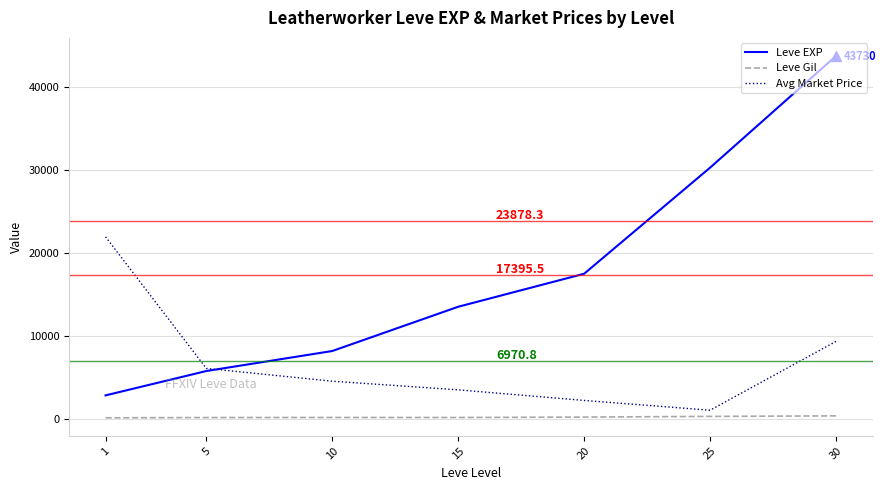

Is it true that Avg Market Price equals 2222.2 at 20?

True